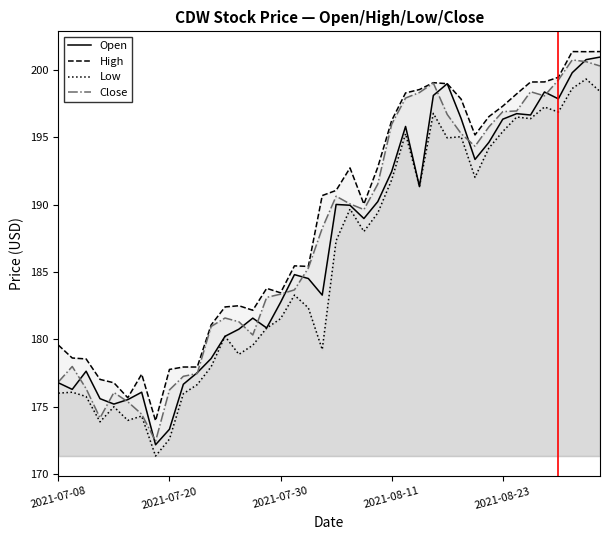

How many values in the High series exceed 190?

21